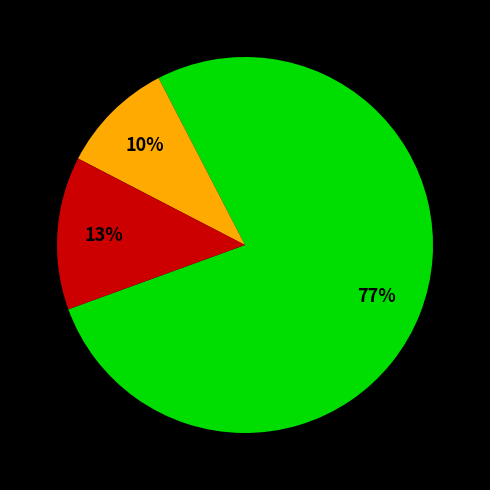

To the nearest percent, what is the average slice percentage?

33%